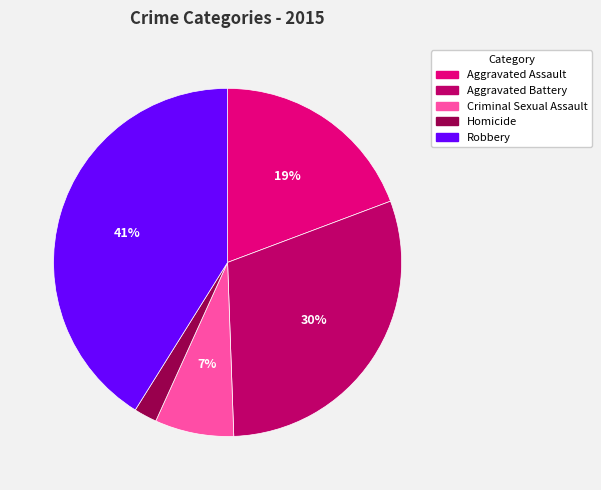

Count the number of slices in the pie.

5